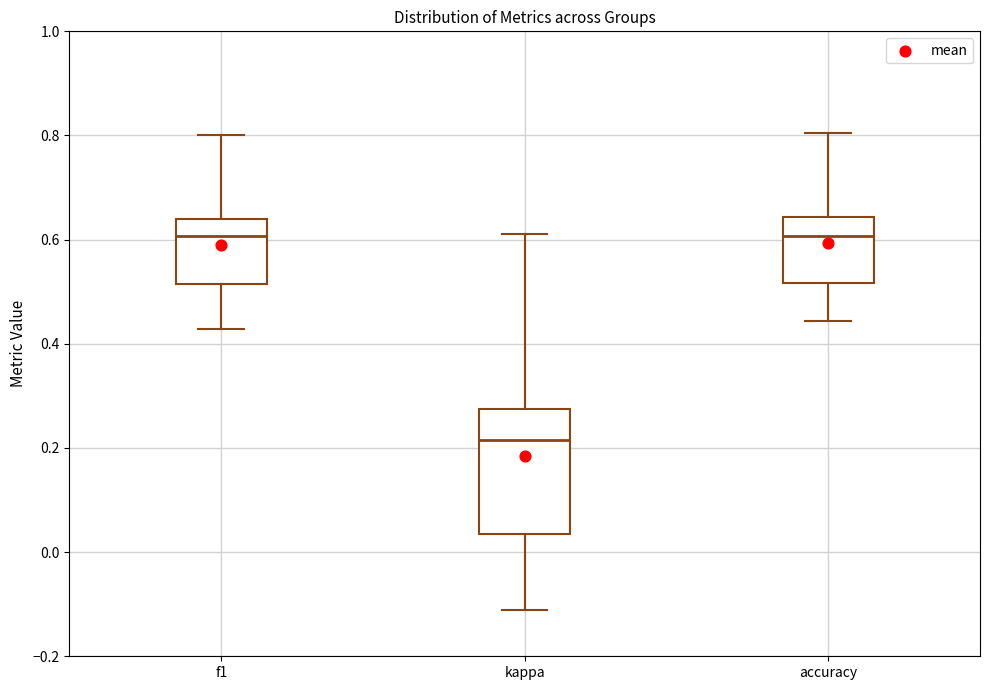

Where does the lower whisker of the box for f1 end on the y-axis? The values are not printed on the chart, so give them approximately, as read against the axis.

0.42